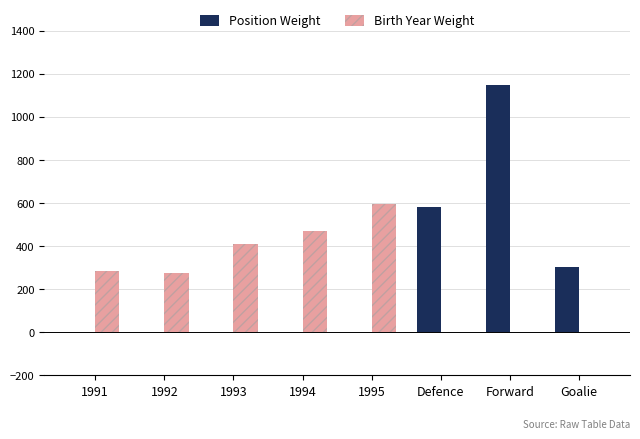

At which category is the sum across all series the highest?

Forward